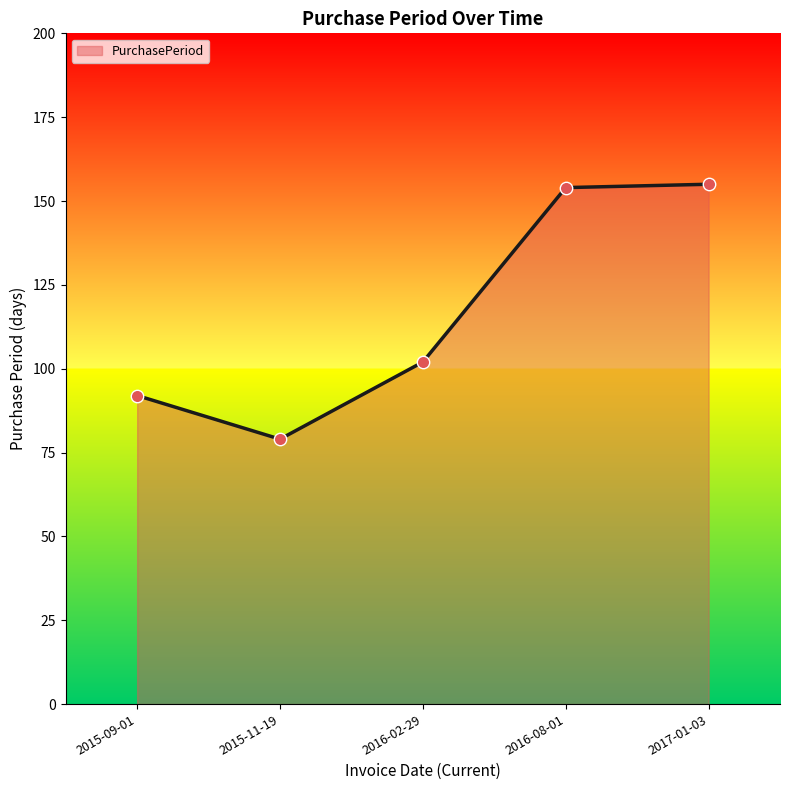

Which has a higher value, 2015-09-01 or 2016-02-29?

2016-02-29